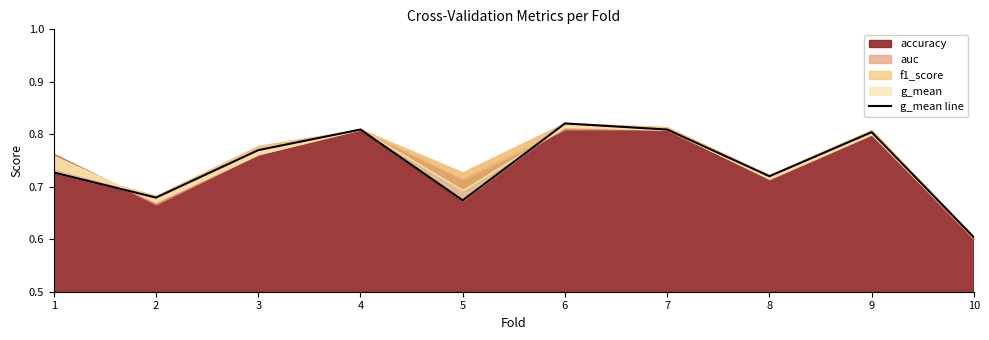

How many interior local valleys (lower than both neighbors) does the data have?

3